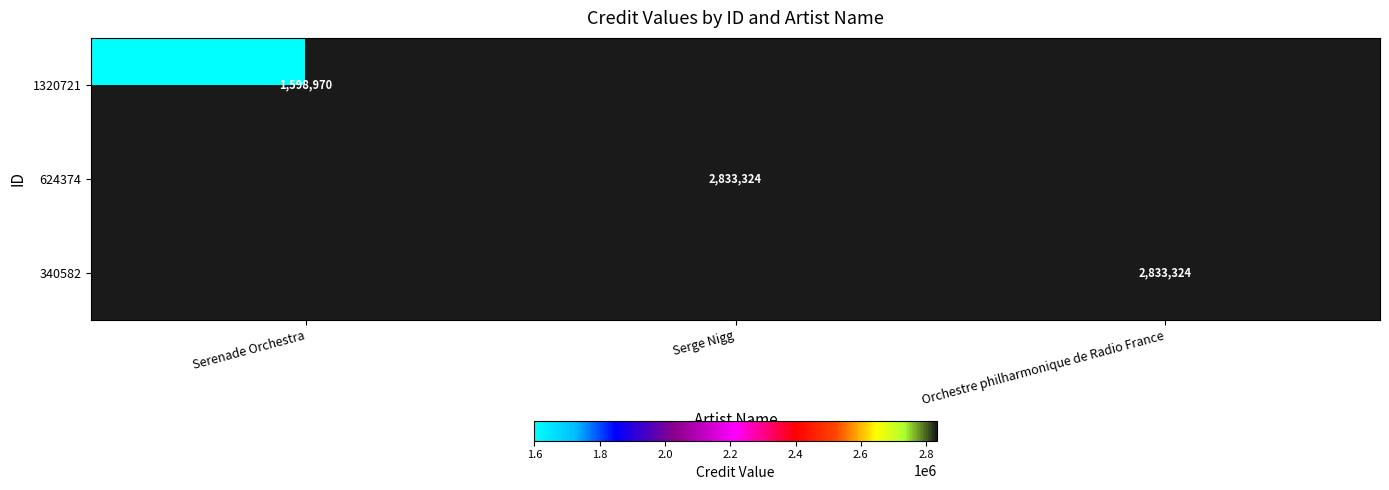

True or false: 1320721 has a value of 1598970 at Serenade Orchestra.

True